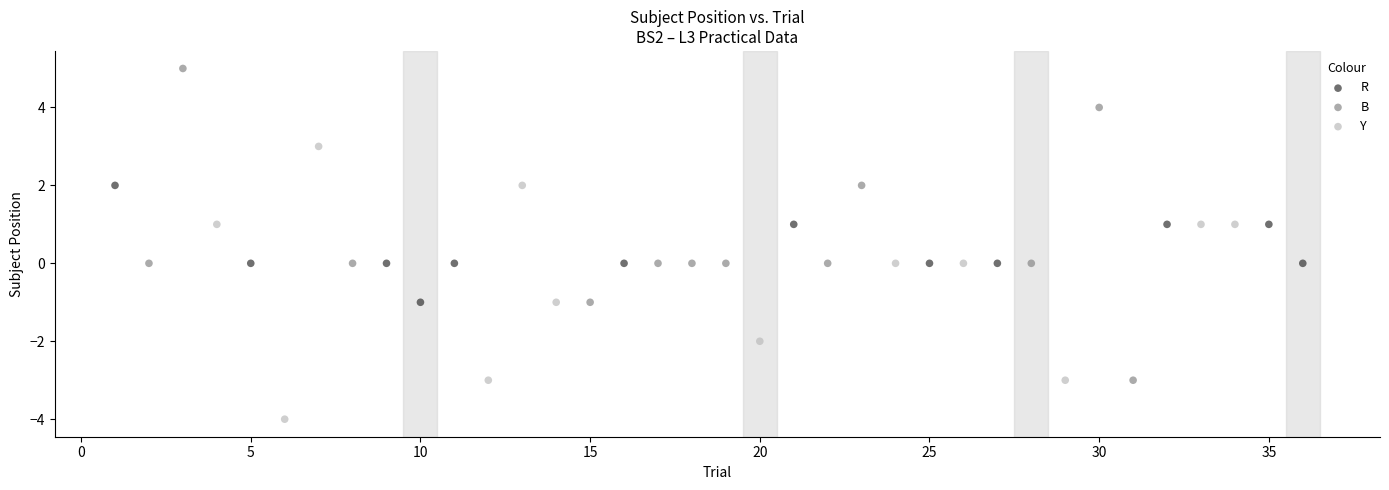

Which series contains the lowest Y value?

Y